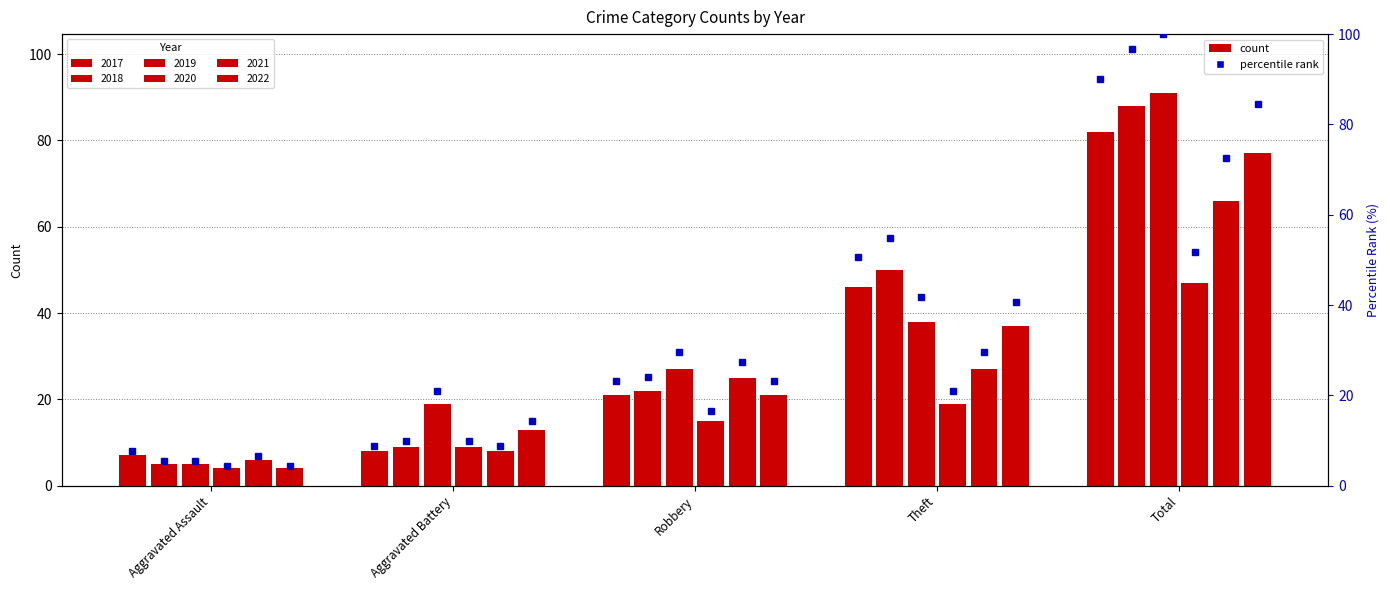

What is the label of the 1st bar from the right?

Total